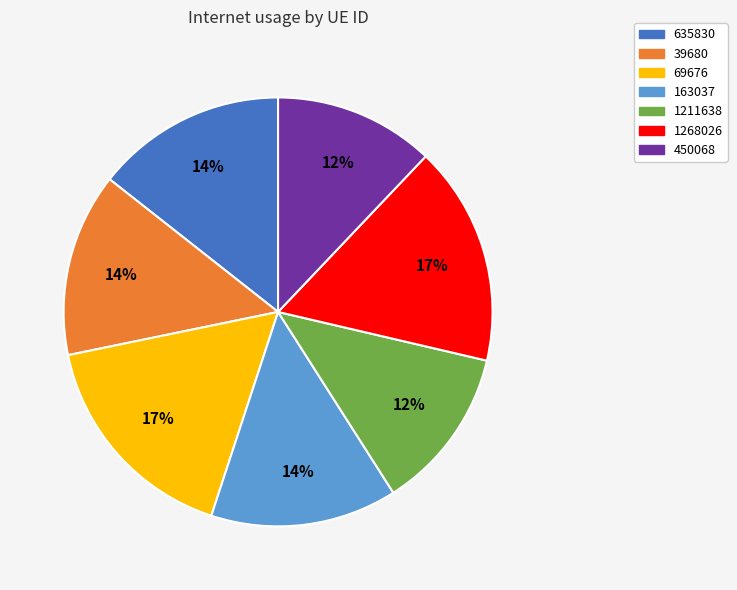

Count the number of slices in the pie.

7